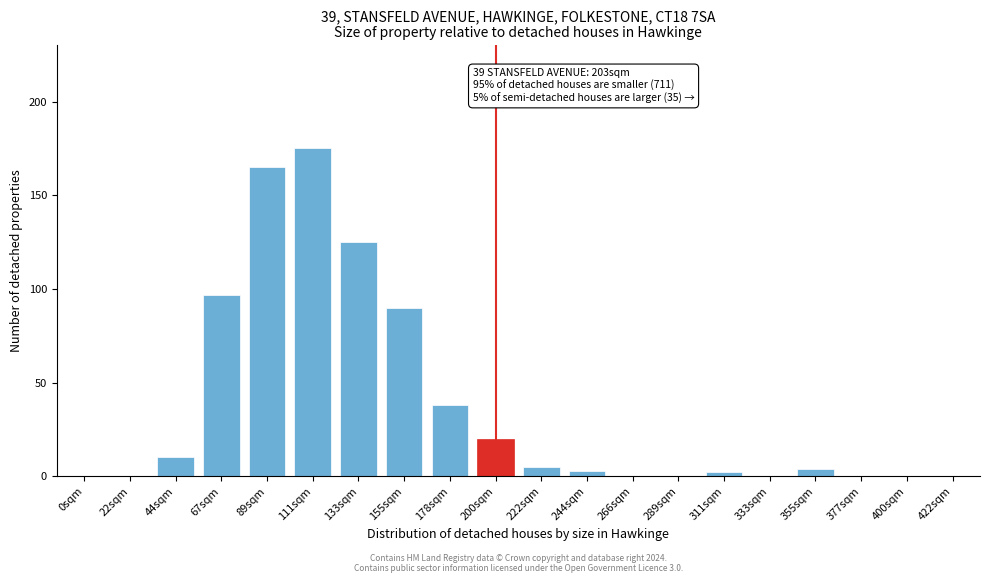

Reading left to right, list all the values displayed in this chart.

0sqm=0	22sqm=0	44sqm=10	67sqm=97	89sqm=165	111sqm=175	133sqm=125	155sqm=90	178sqm=38	200sqm=20	222sqm=5	244sqm=3	266sqm=0	289sqm=0	311sqm=2	333sqm=0	355sqm=4	377sqm=0	400sqm=0	422sqm=0